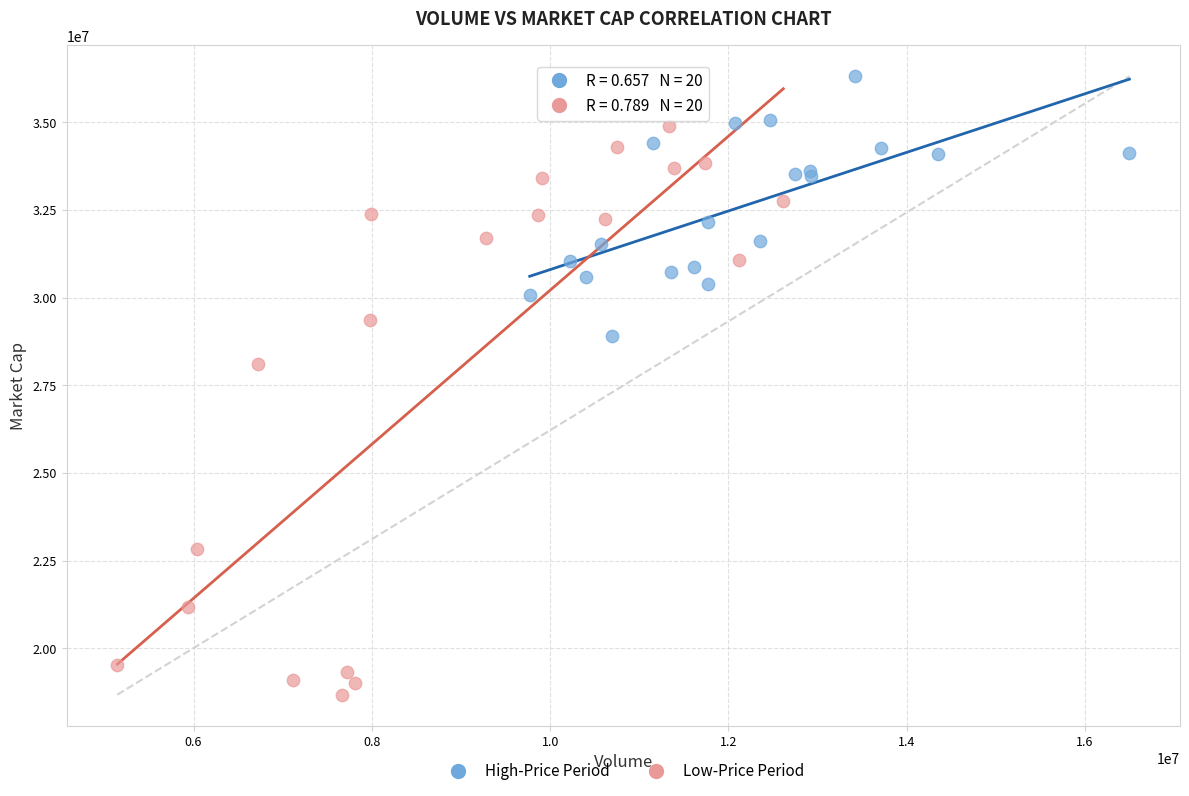

Which series contains the highest Y value?

High-Price Period